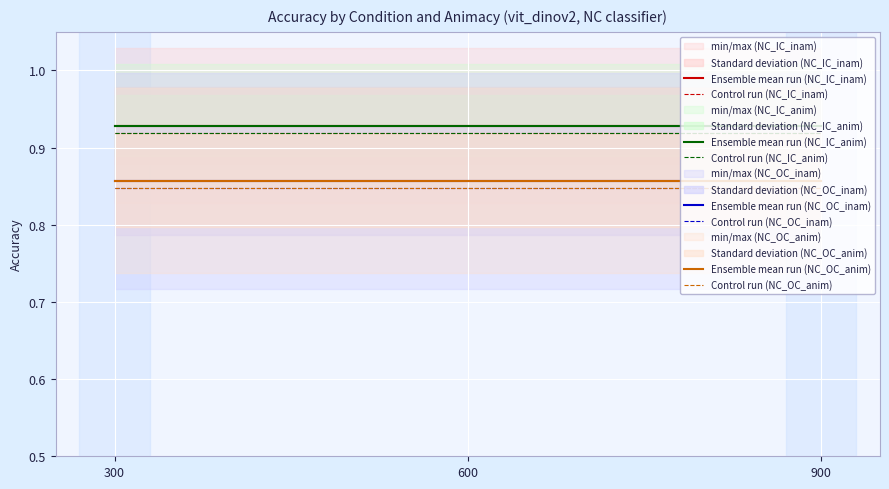

Rank the series at 0 from lowest to highest value.

NC_OC_inam, NC_OC_anim, NC_IC_inam, NC_IC_anim